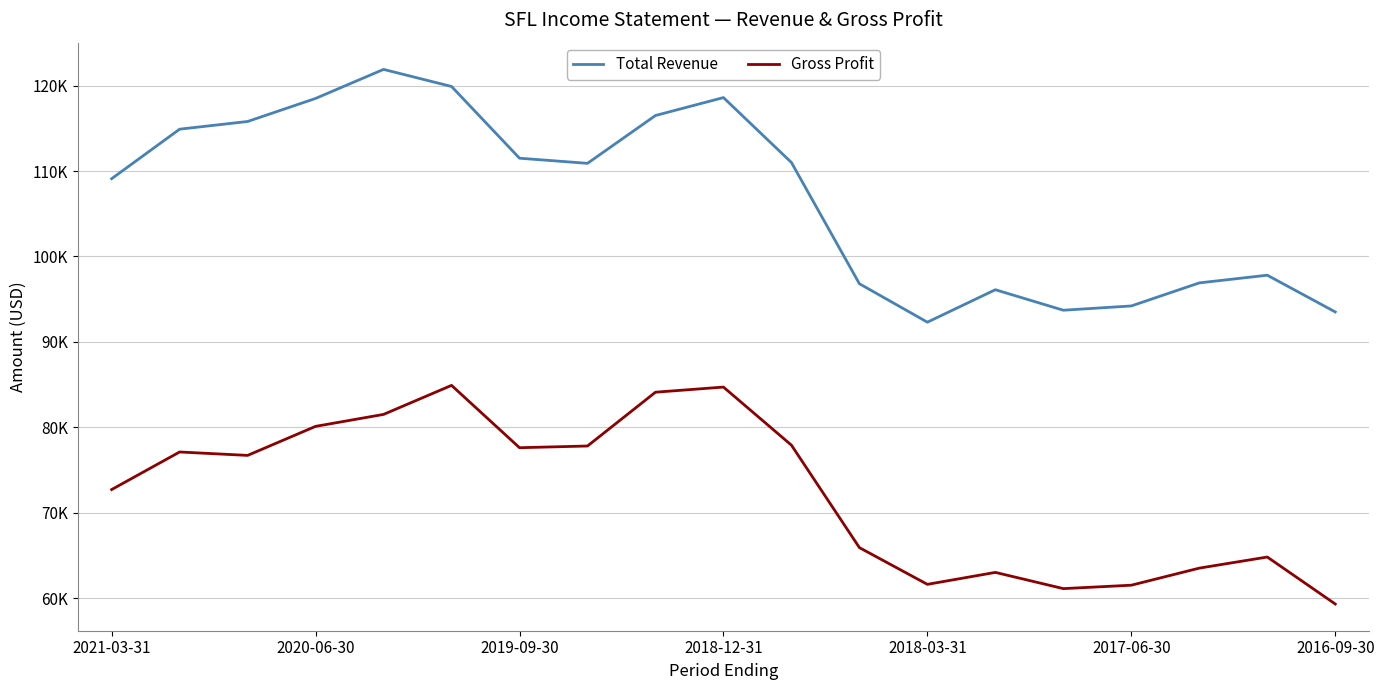

What is the minimum value shown in the chart?

59300